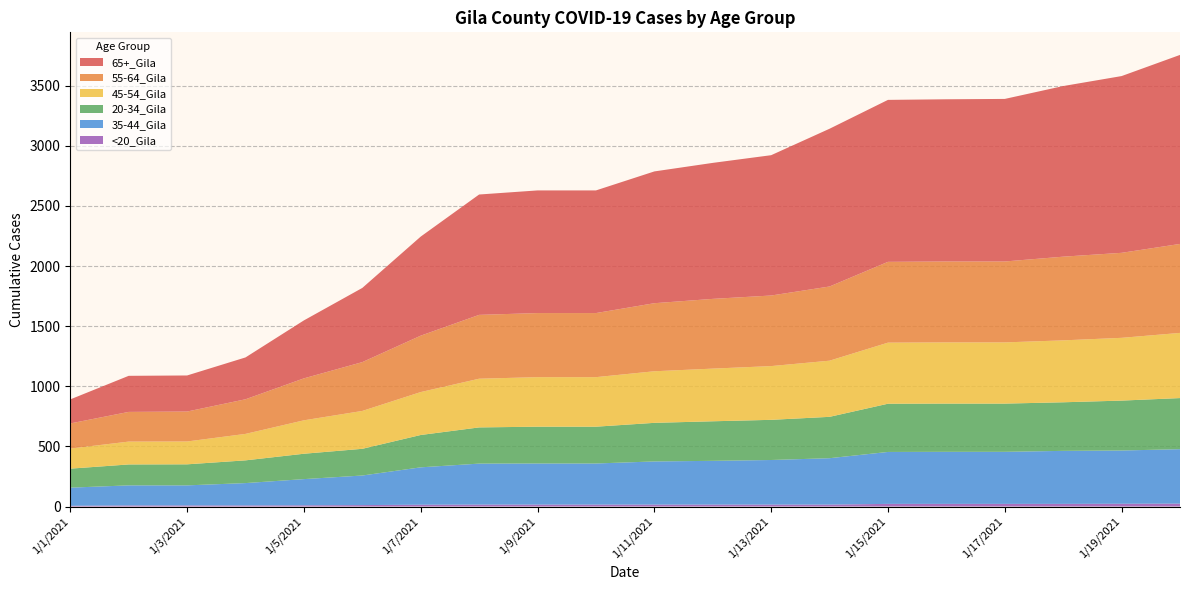

Reading left to right, transcribe all the data shown in this chart.

65+_Gila: 200	300	300	348	482	617	824	1001	1020	1020	1096	1131	1167	1312	1347	1349	1352	1419	1470	1572
55-64_Gila: 209	247	249	288	349	406	469	531	533	533	566	580	587	617	672	673	673	696	707	740
45-54_Gila: 167	190	190	220	278	315	357	405	412	412	429	438	447	467	508	509	509	515	522	542
20-34_Gila: 158	174	175	189	211	222	269	301	306	306	321	329	334	344	401	401	401	404	415	425
35-44_Gila: 151	167	167	186	218	246	311	341	342	342	359	364	371	386	432	433	433	441	443	453
<20_Gila: 6	9	9	9	10	12	15	16	16	16	16	16	16	16	22	22	22	22	23	24